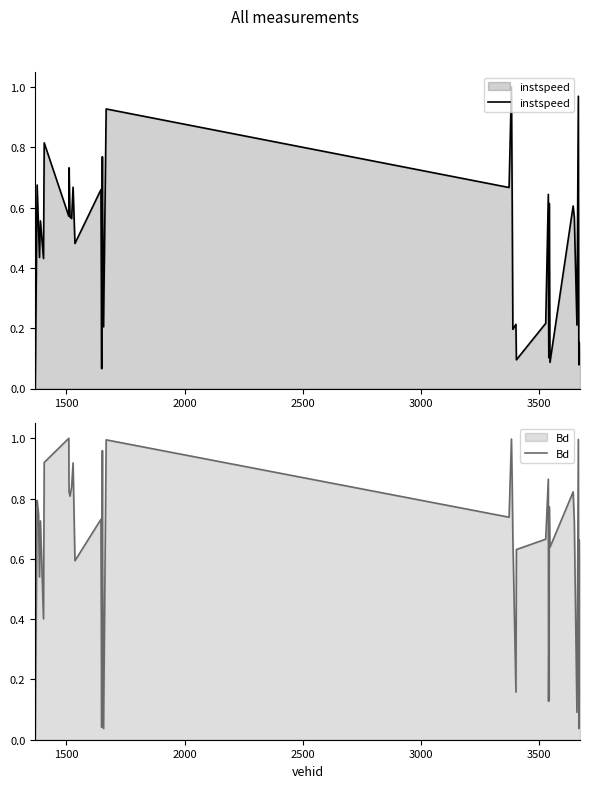

Reading left to right, what are all the values shown in this chart?

instspeed: 0.0	0.7	0.5	0.4	0.6	0.4	0.8	0.6	0.7	0.6	0.6	0.7	0.5	0.7	0.1	0.4	0.8	0.6	0.2	0.9	0.7	1.0	0.7	0.2	0.2	0.1	0.2	0.6	0.3	0.1	0.2	0.6	0.1	0.6	0.6	0.2	1.0	0.1	0.2	0.1
Bd: 0.0	0.8	0.7	0.5	0.7	0.4	0.9	1.0	0.8	0.8	0.8	0.9	0.6	0.7	0.0	0.3	1.0	0.6	0.0	1.0	0.7	1.0	0.9	0.7	0.2	0.6	0.7	0.9	0.1	0.3	0.1	0.8	0.6	0.8	0.7	0.1	1.0	0.0	0.7	0.6